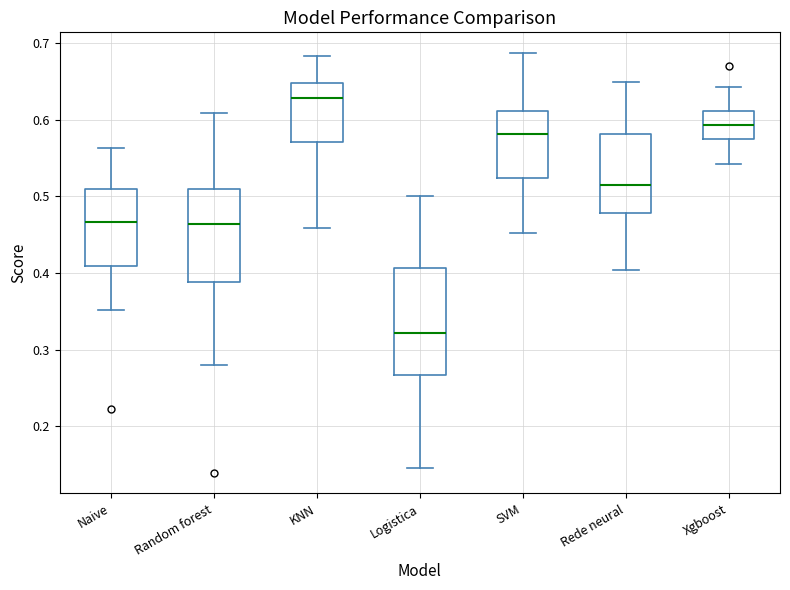

Which box is the tallest, from its lower edge to its upper edge?

Logistica